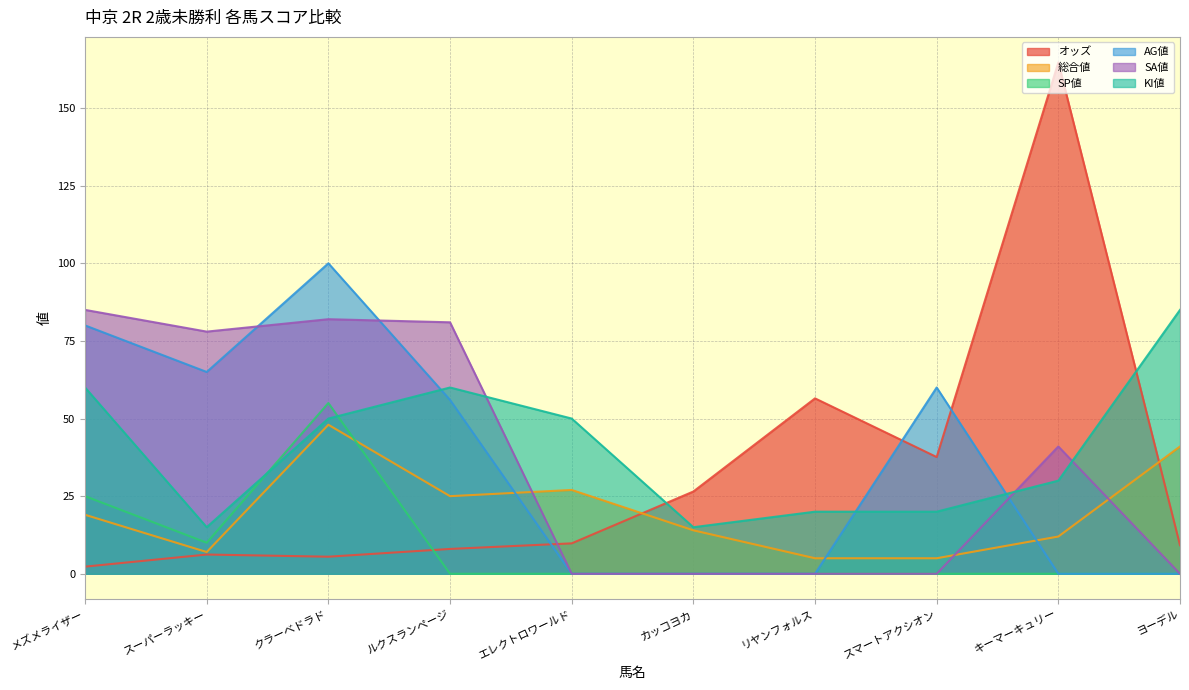

Which series has the widest spread of values?

オッズ